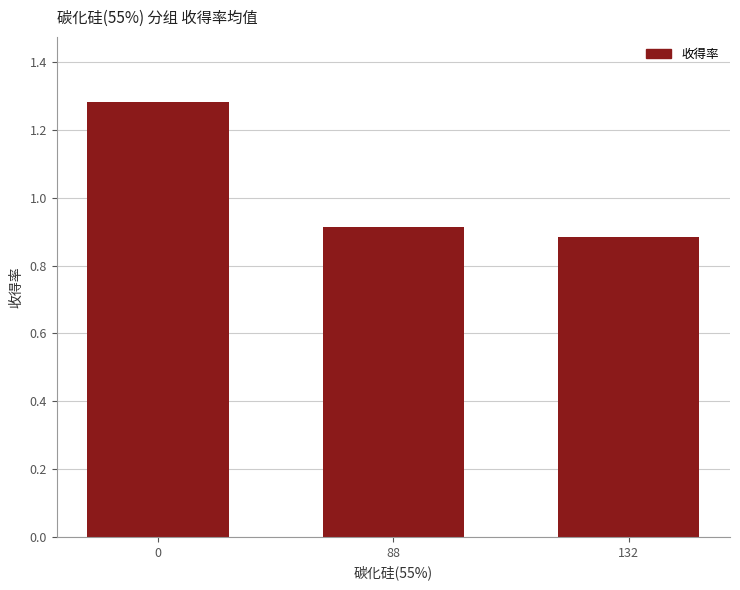

What is the difference between the maximum and second lowest values?

0.4